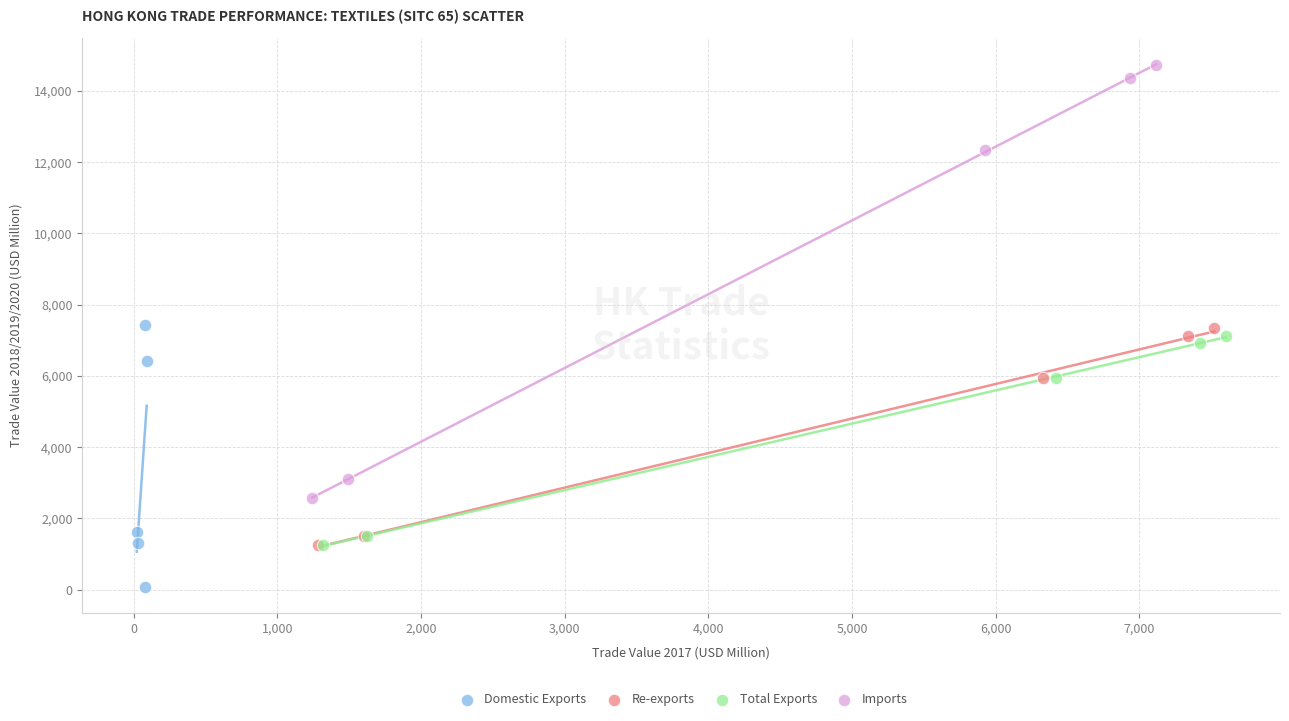

Which series has the widest spread of Y values?

Imports